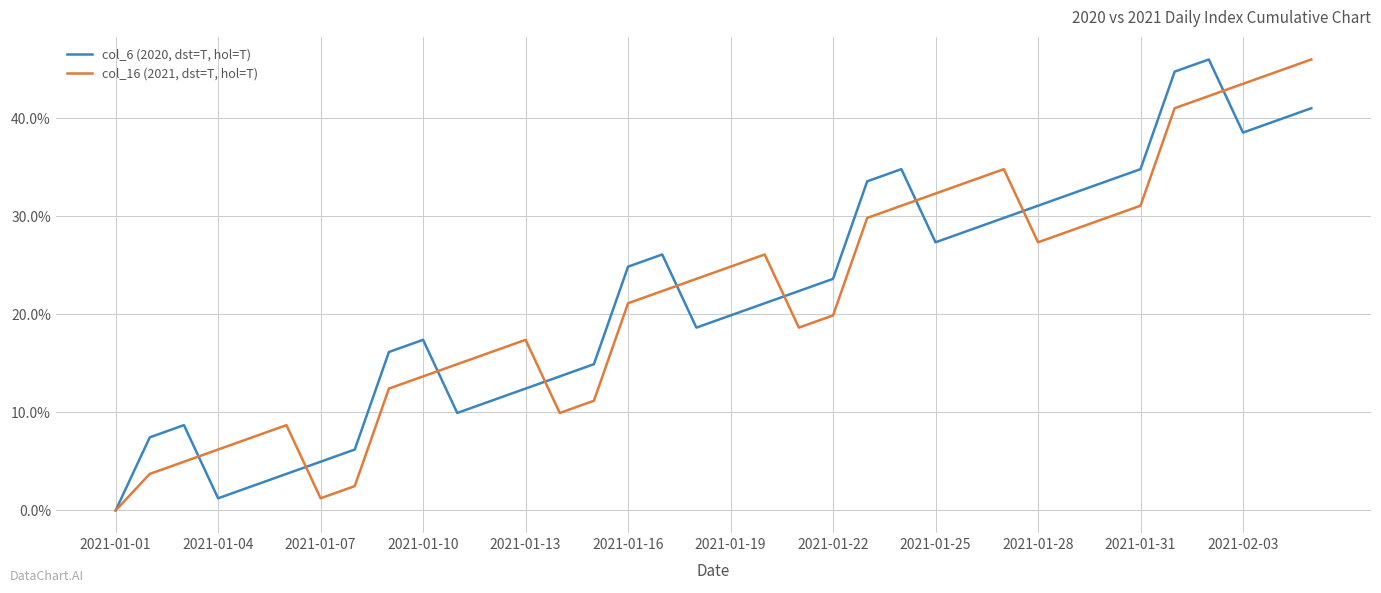

Does the chart display data point markers on the line(s)?

No